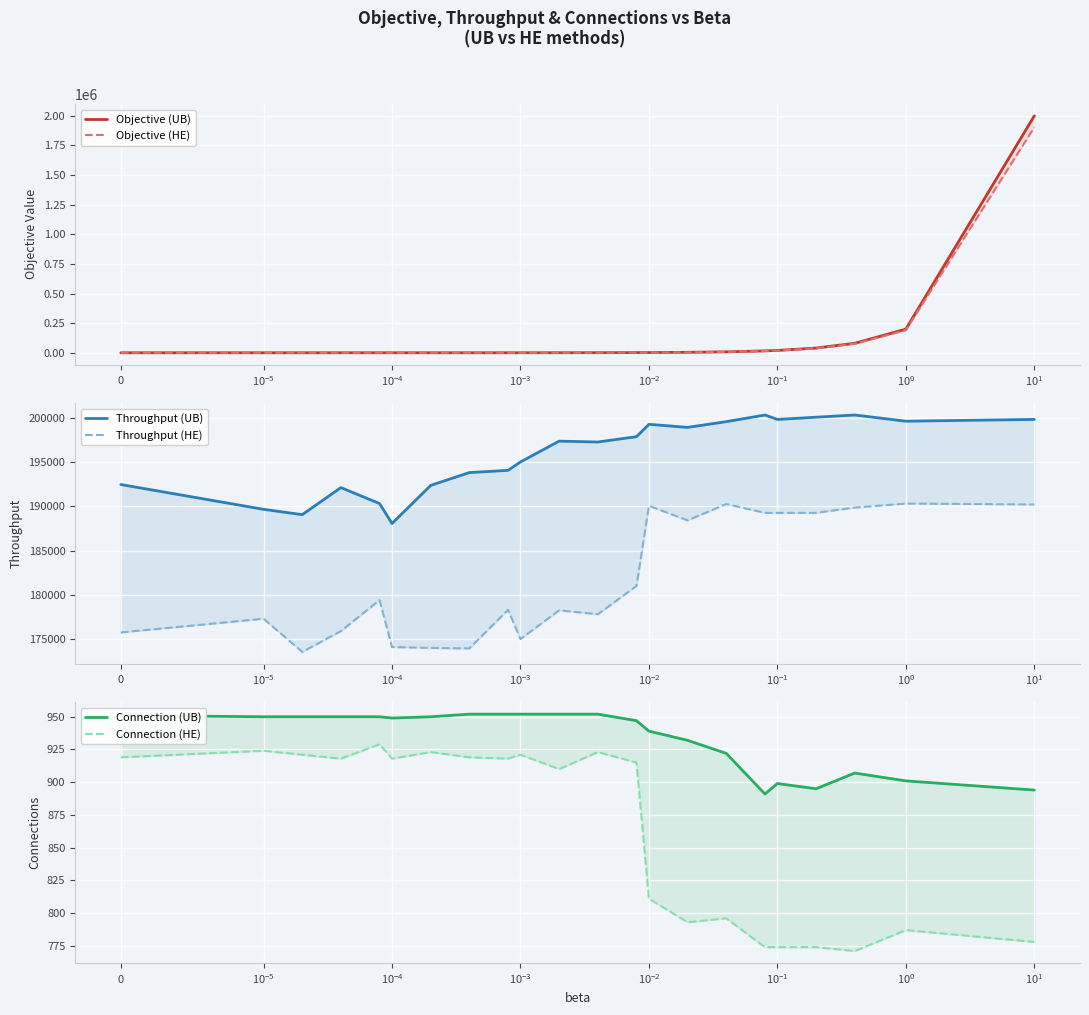

Which series has the largest range (max minus min)?

Objective (UB)